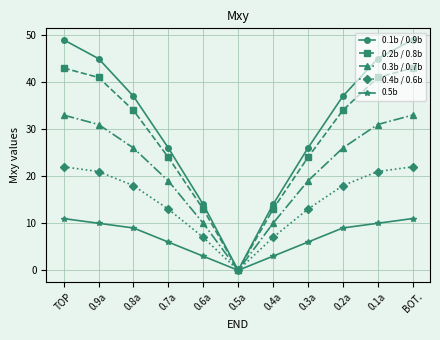

How many values in the 0.5b series are below 9?

5